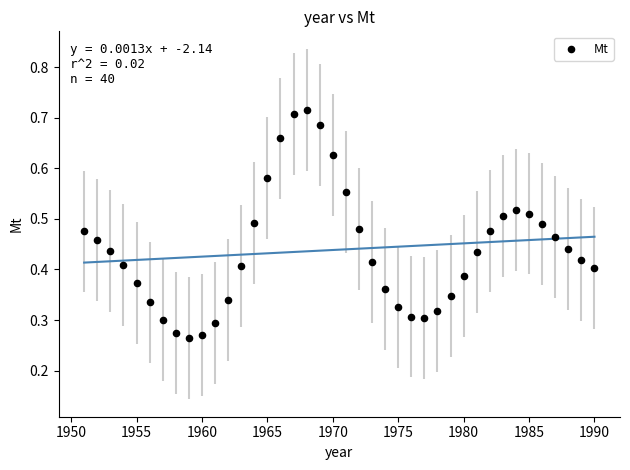

What is the range of X values (max minus min)?

39.0